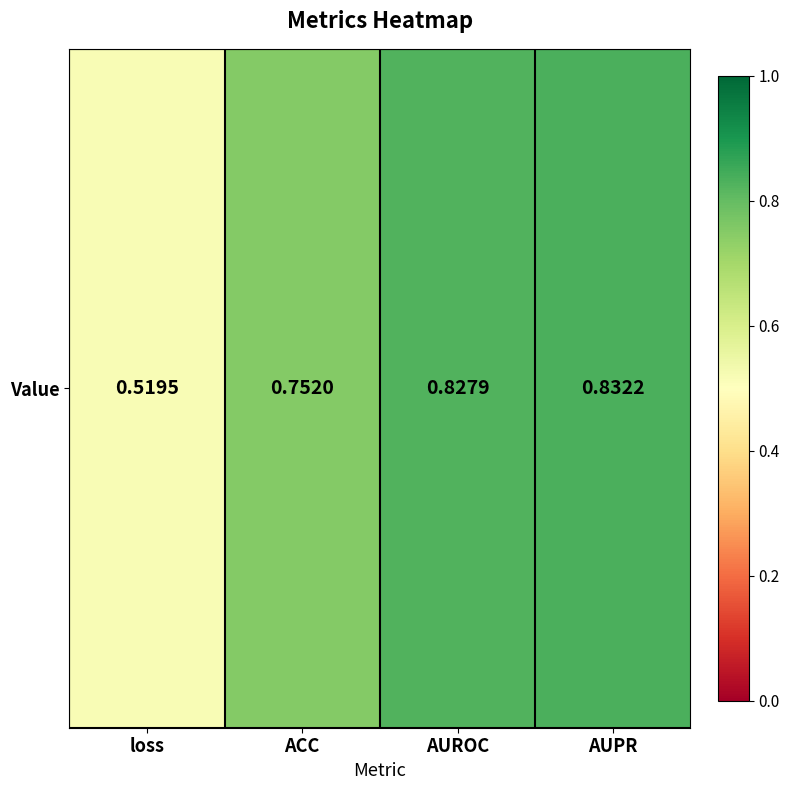

What is the sum of the values at AUPR and loss?

1.4